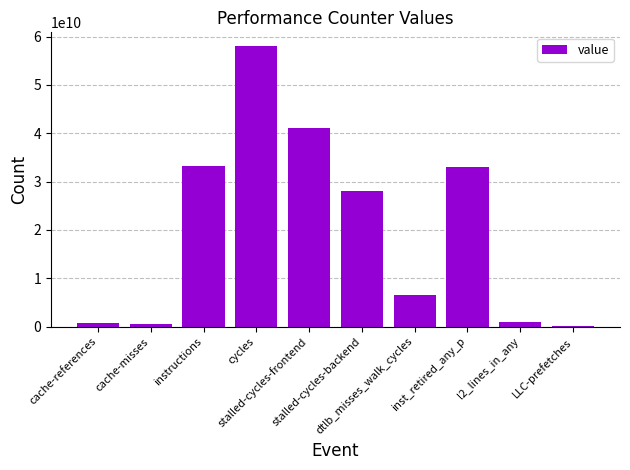

What is the sum of all values?

202120321599